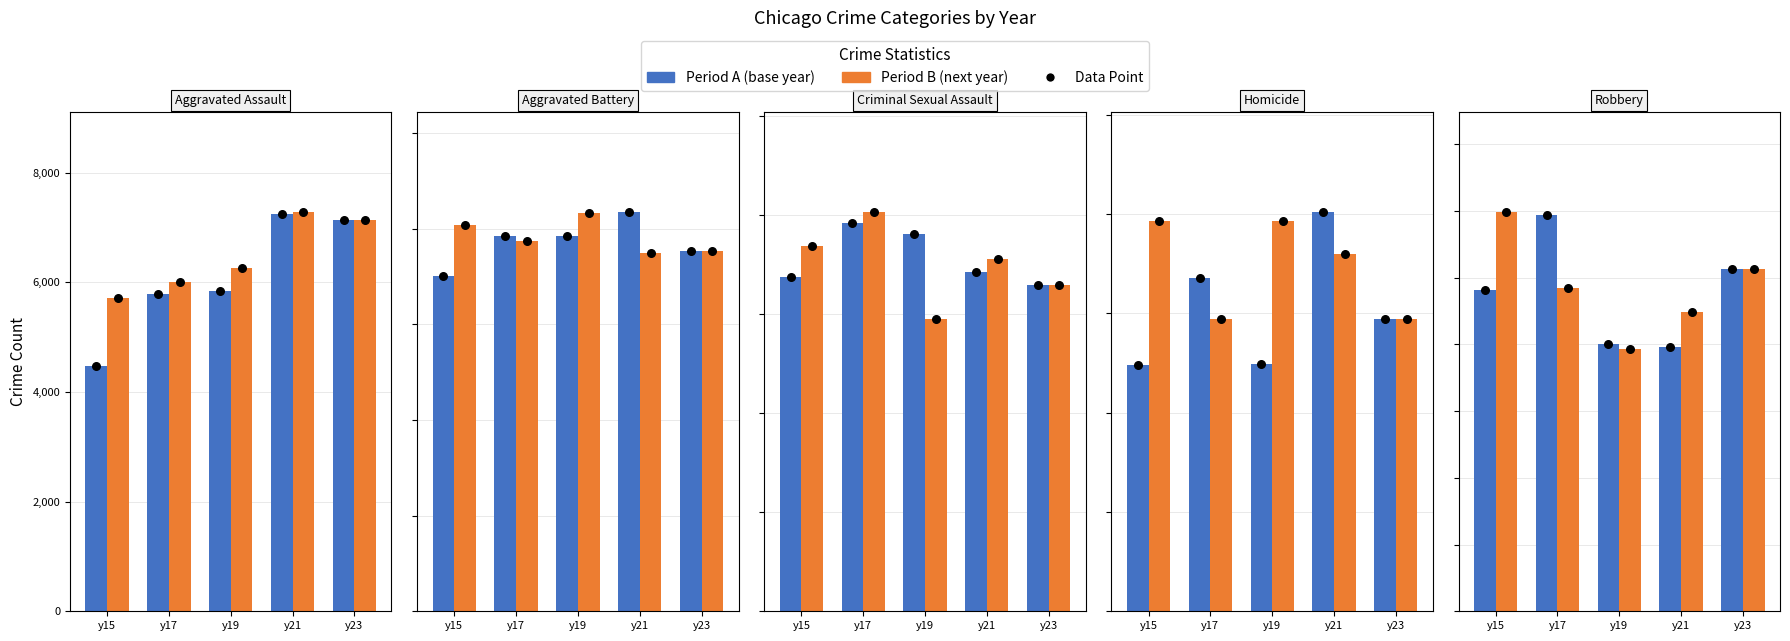

Is the value of Period B at y23 greater than the value of Period A at y21?

Yes